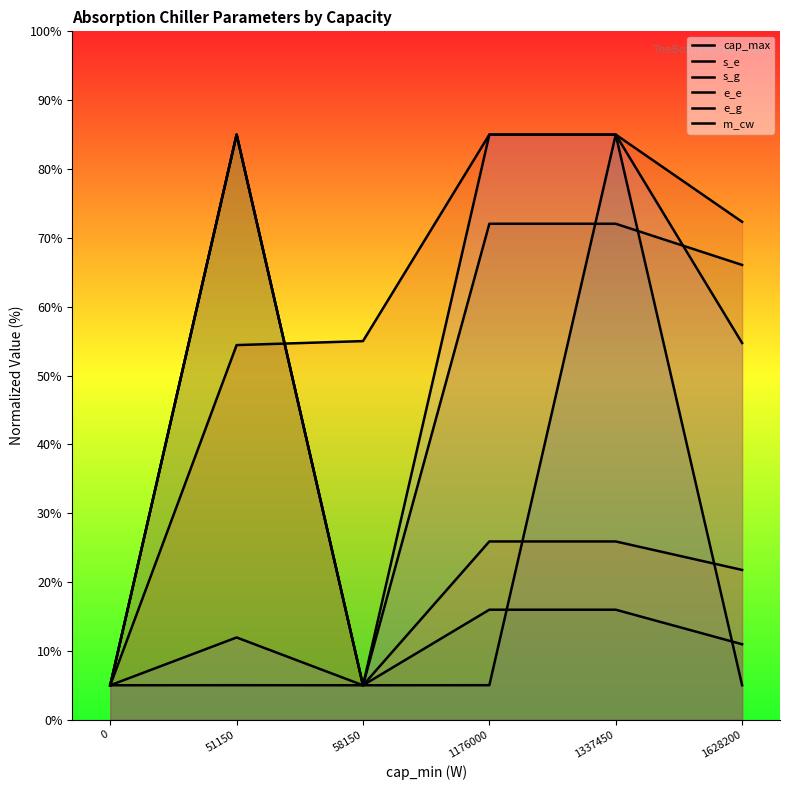

Is it true that s_g equals 11.0 at 1628200?

True